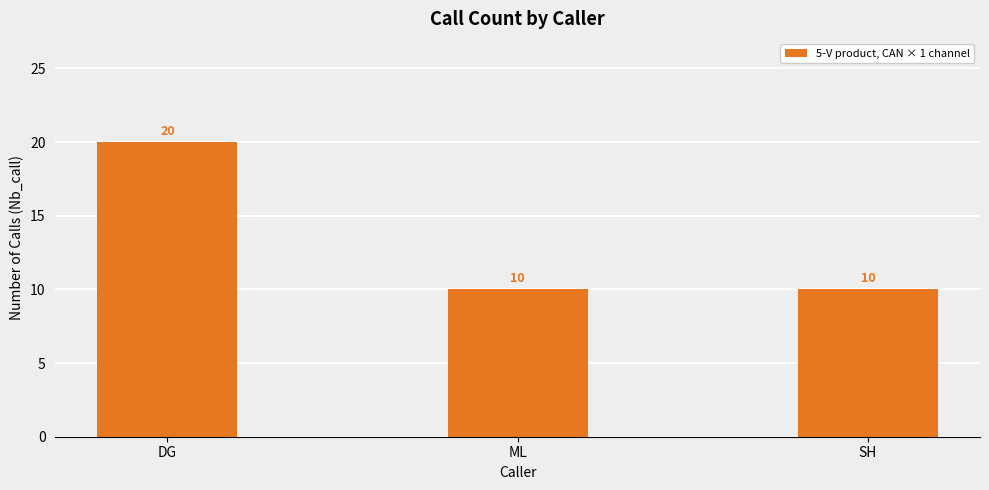

The chart shows a value of 3 at ML. True or false?

False